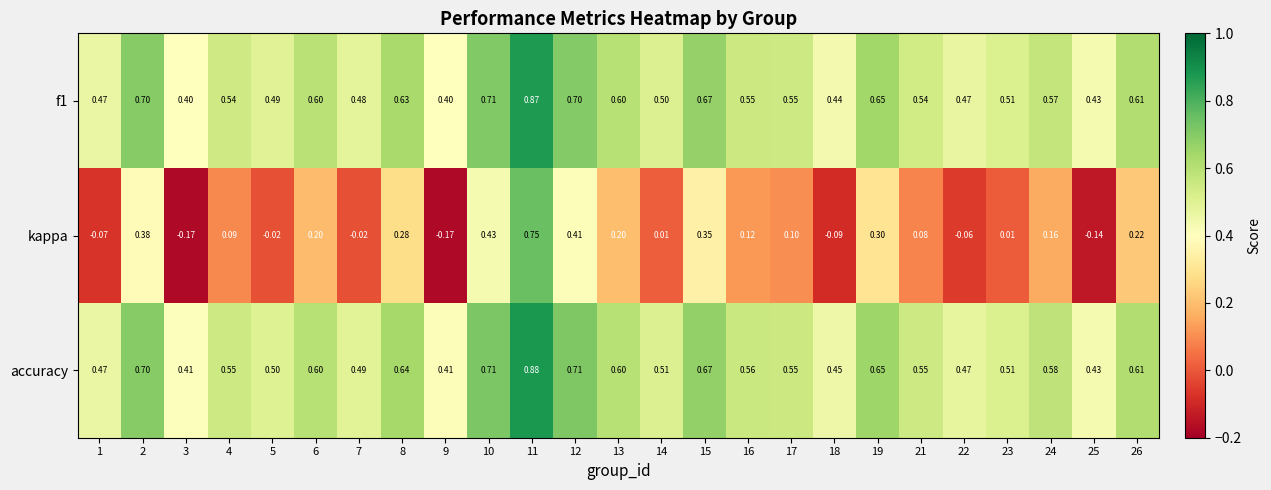

Which series has the largest total across all categories?

accuracy